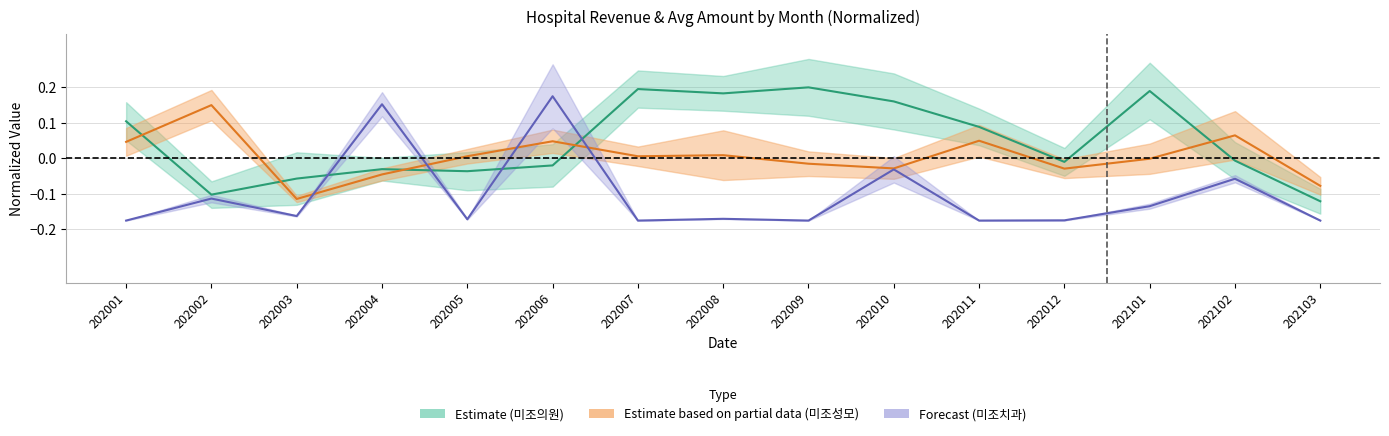

Between 202012 and 202001, which is larger?

202001